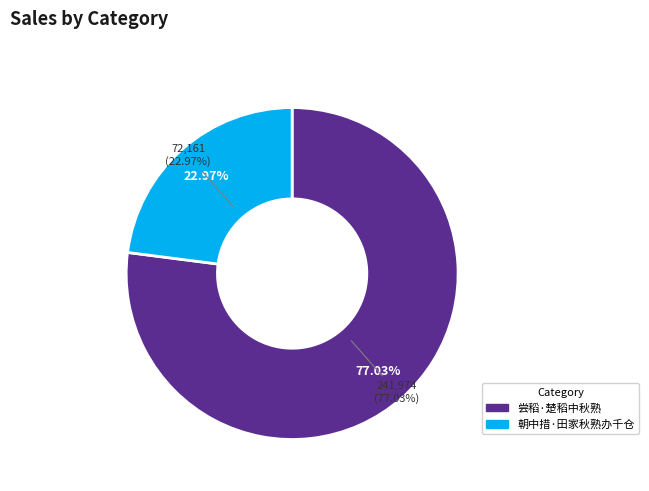

To the nearest percent, what is the combined percentage of 朝中措·田家秋熟办千仓 and 尝稻·楚稻中秋熟?

100%